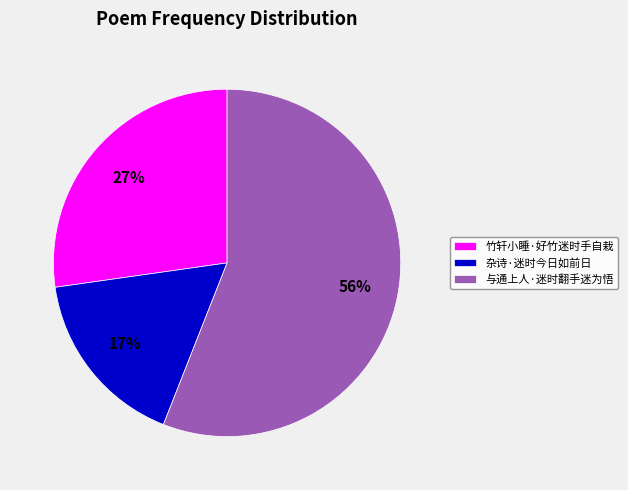

Which category accounts for the majority?

与通上人·迷时翻手迷为悟